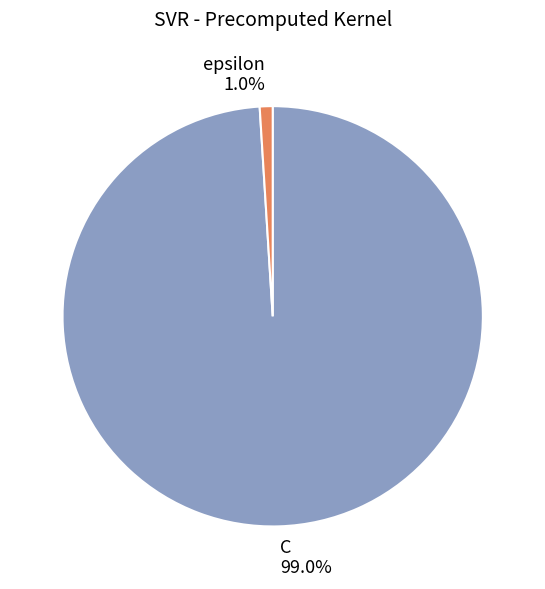

To the nearest percent, what is the difference between the largest and smallest slice percentages?

98%